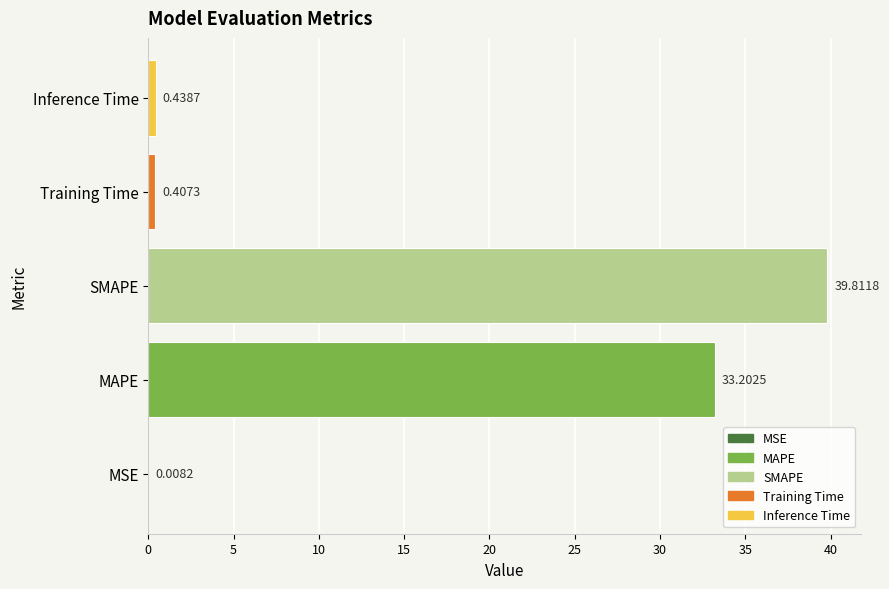

Which label corresponds to the largest value in the chart?

SMAPE